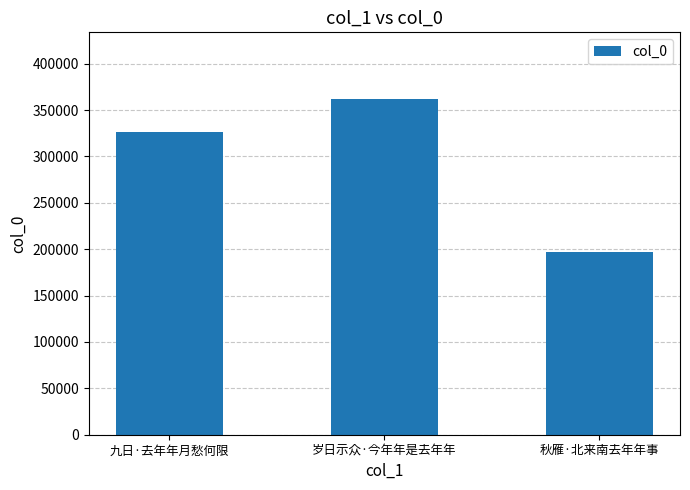

How many bars are there in total?

3